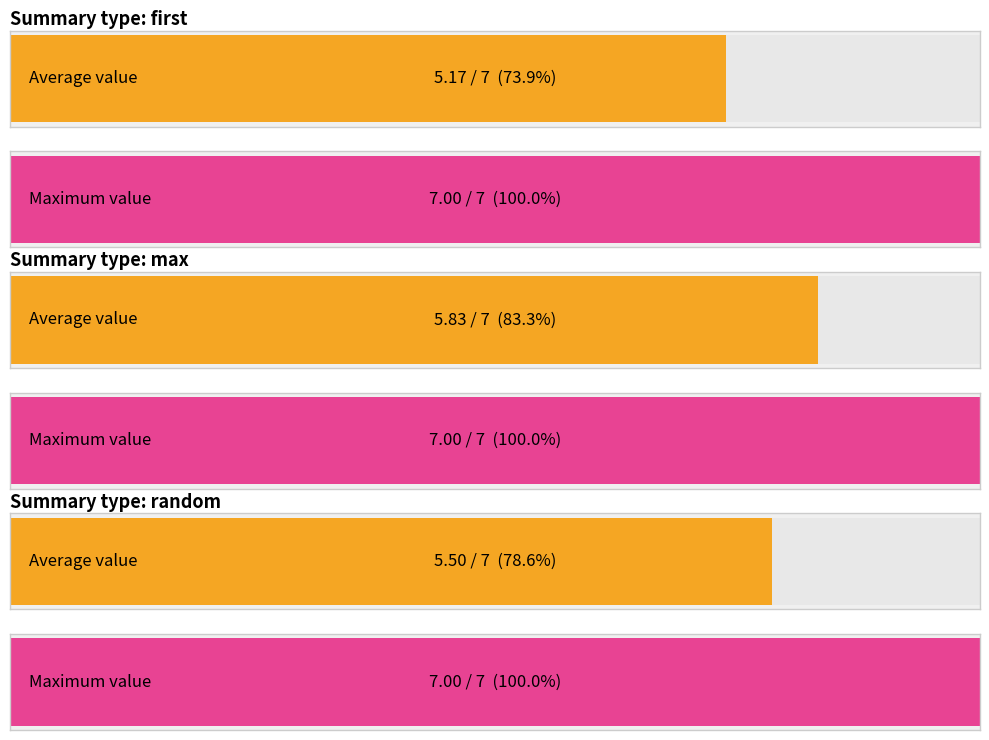

What is the value of the max_value bar at the 3rd from the left?

7.0